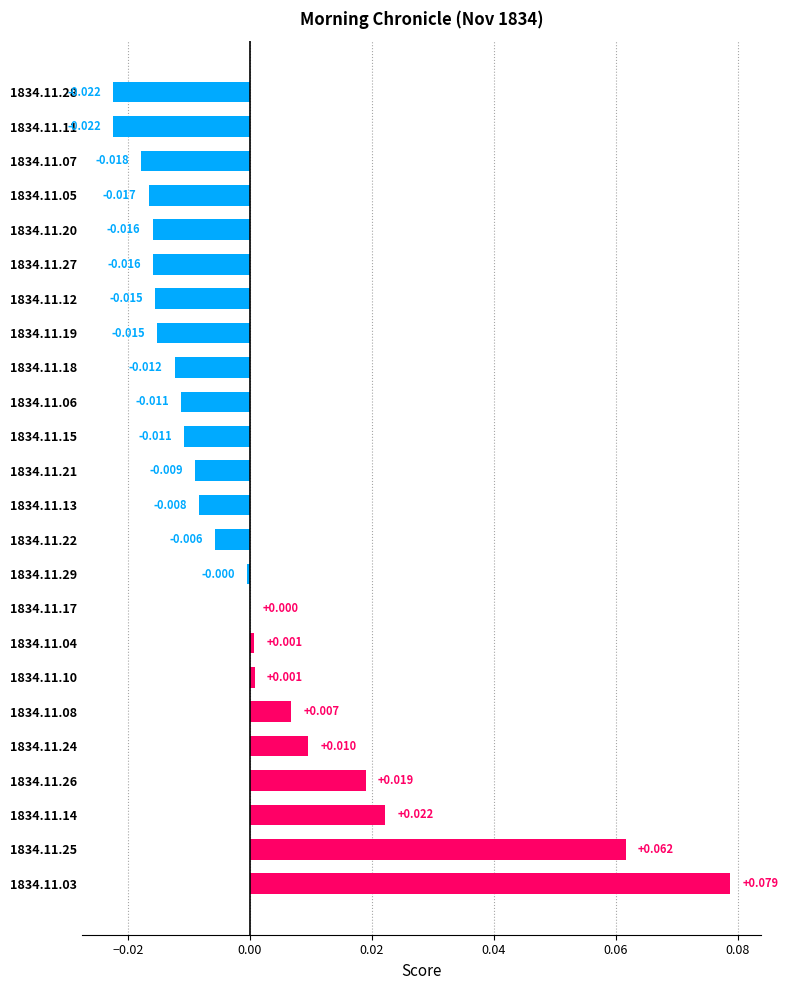

How many data points are above 0?

9